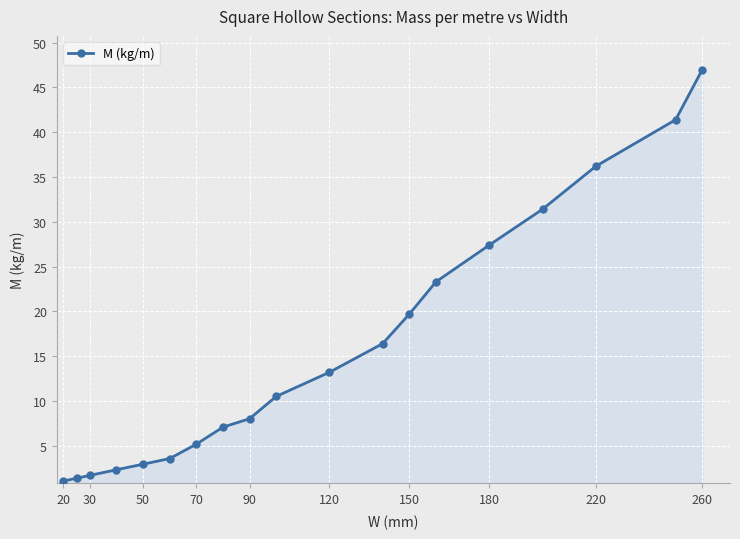

Reading right to left, list all the values displayed in this chart.

47.0	41.4	36.2	31.4	27.4	23.3	19.7	16.4	13.2	10.5	8.0	7.1	5.2	3.6	2.9	2.3	1.7	1.4	1.1